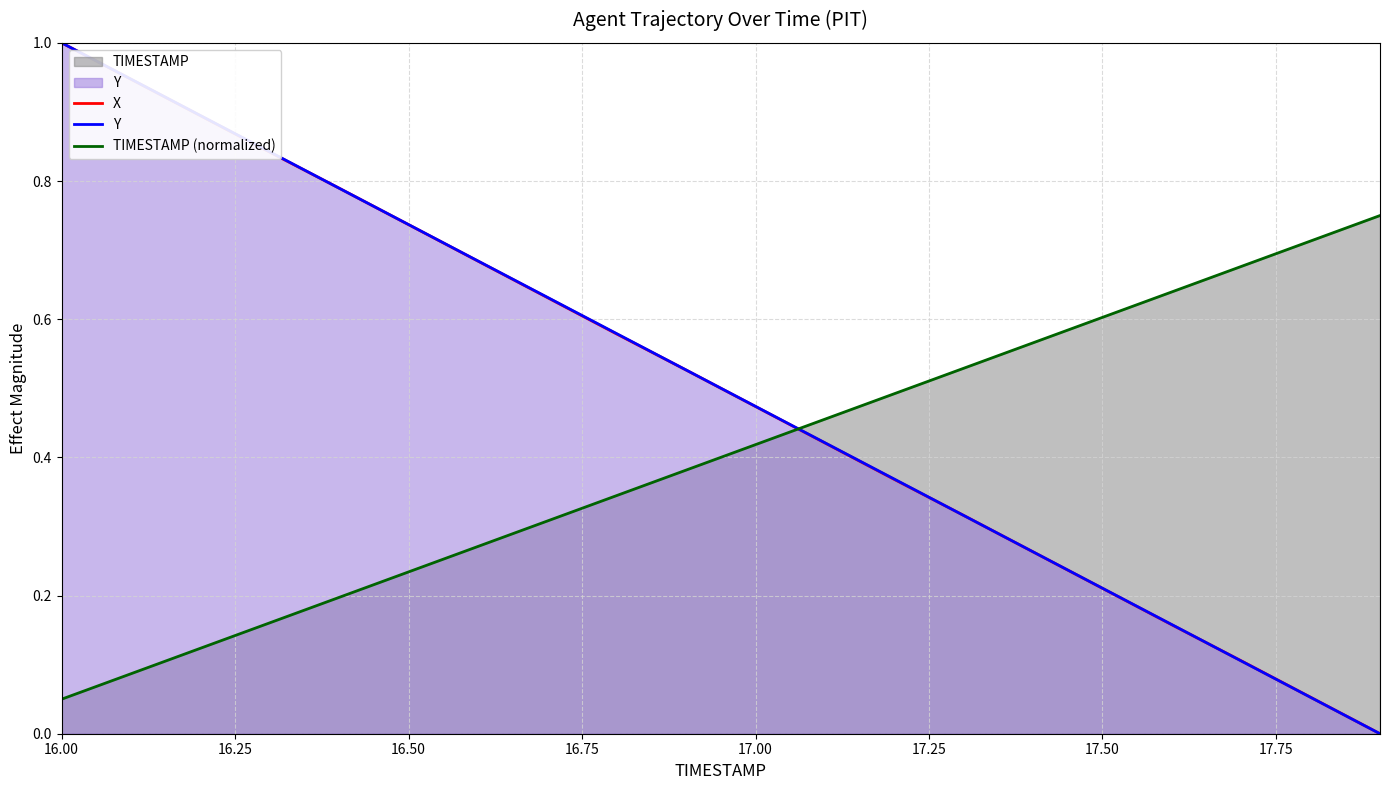

Which category has the highest value in the Y series?

16.00